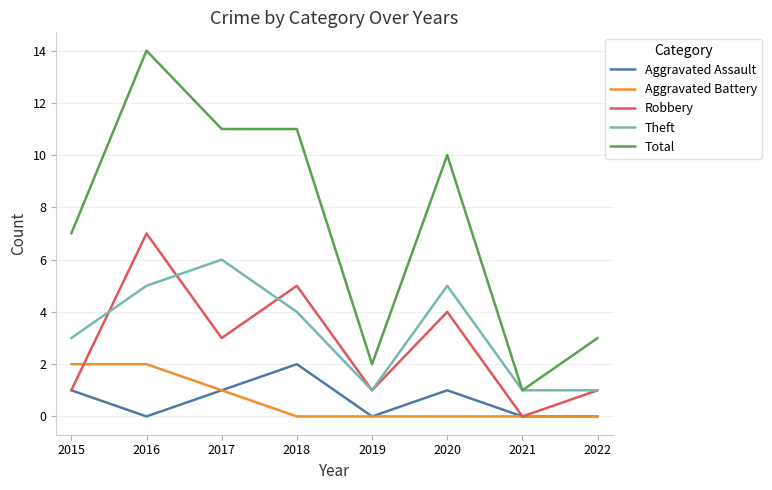

Is this an area chart (filled region under the line)?

No